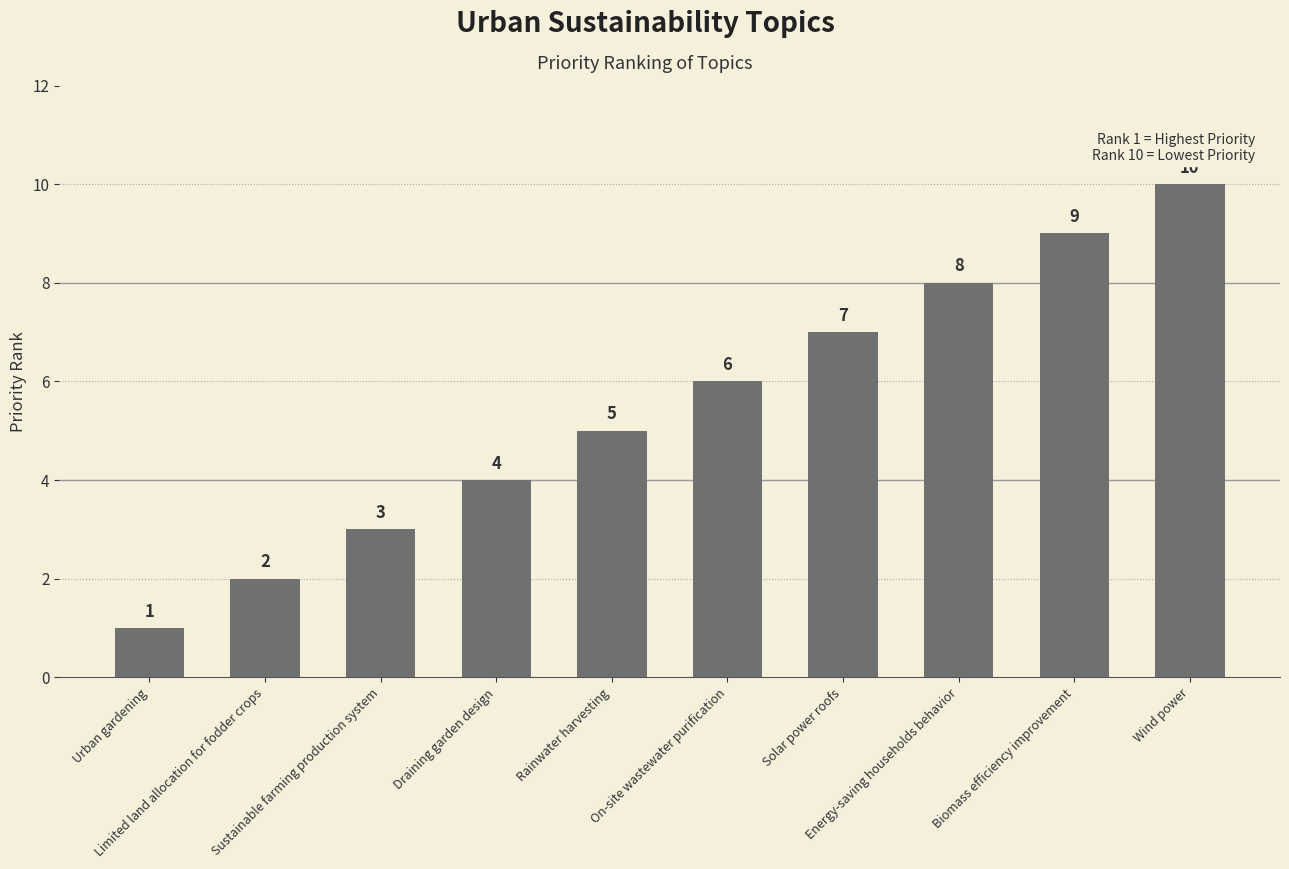

What position from the left is On-site wastewater purification?

6